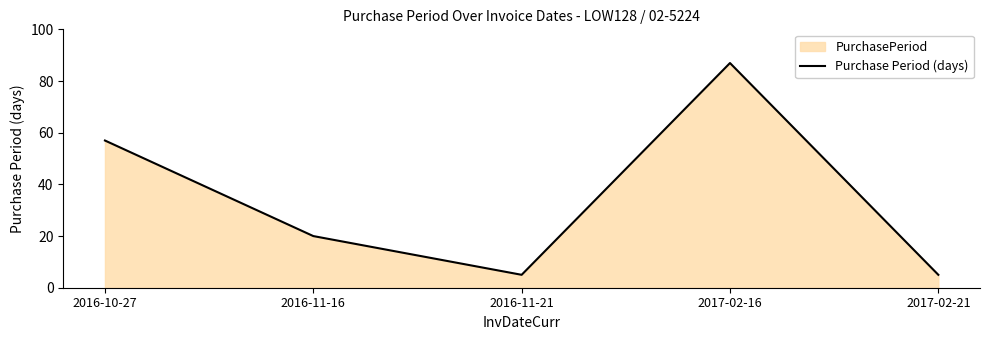

Is it true that the value at 2016-11-21 is 3?

False